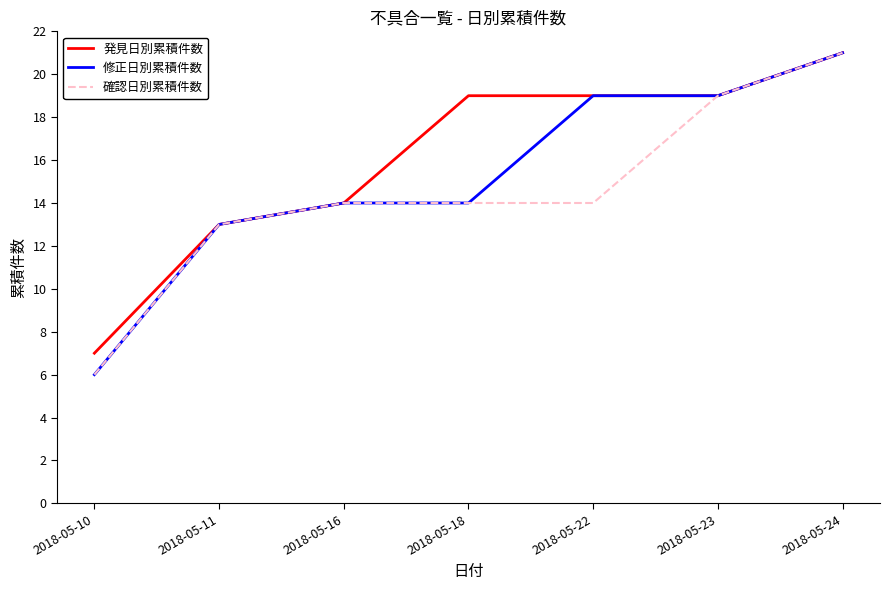

Which series changed the most between 2018-05-22 and 2018-05-23?

確認日別累積件数